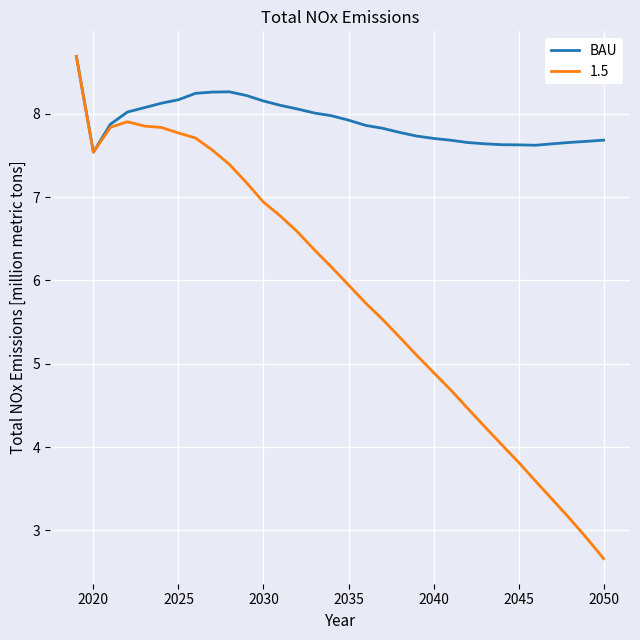

Rank the series by their average value, from highest to lowest.

BAU, 1.5